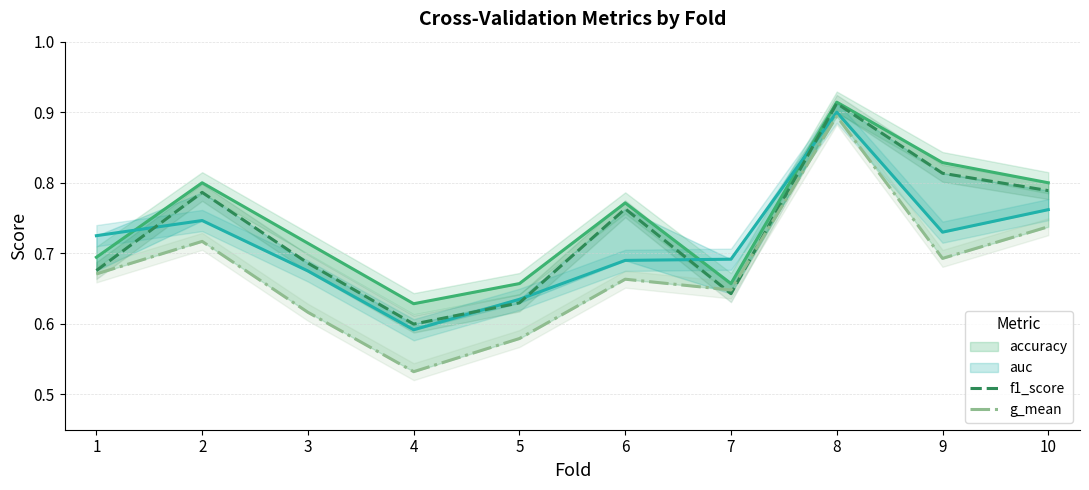

Reading left to right, extract all data points from this chart.

accuracy: 1=0.7	2=0.8	3=0.7	4=0.6	5=0.7	6=0.8	7=0.7	8=0.9	9=0.8	10=0.8
auc: 1=0.7	2=0.7	3=0.7	4=0.6	5=0.6	6=0.7	7=0.7	8=0.9	9=0.7	10=0.8
f1_score: 1=0.7	2=0.8	3=0.7	4=0.6	5=0.6	6=0.8	7=0.6	8=0.9	9=0.8	10=0.8
g_mean: 1=0.7	2=0.7	3=0.6	4=0.5	5=0.6	6=0.7	7=0.6	8=0.9	9=0.7	10=0.7